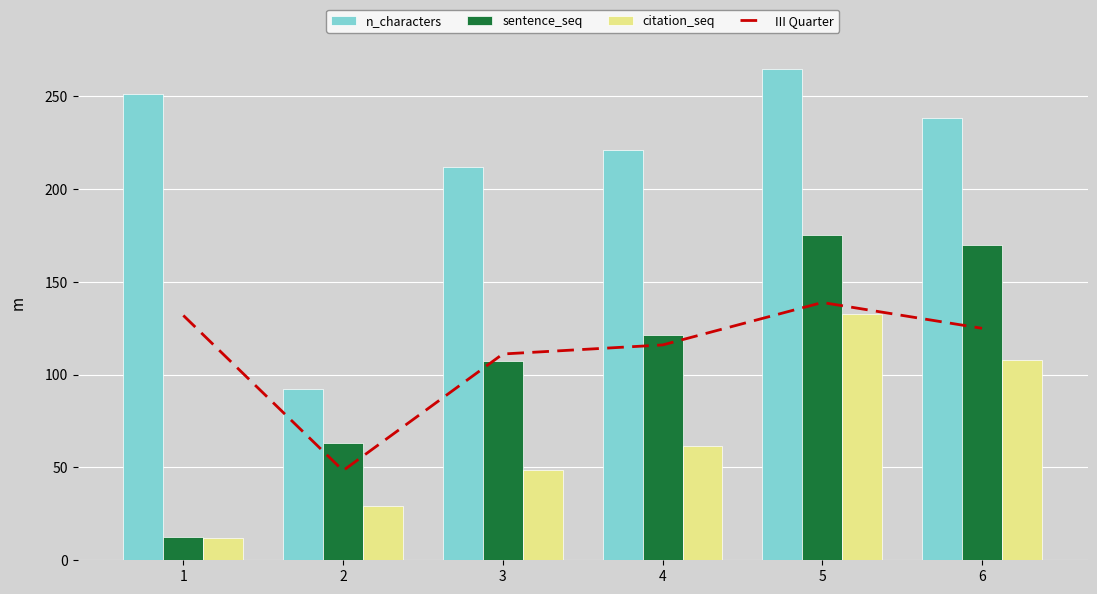

Read the sentence_seq value at 2.

63.0